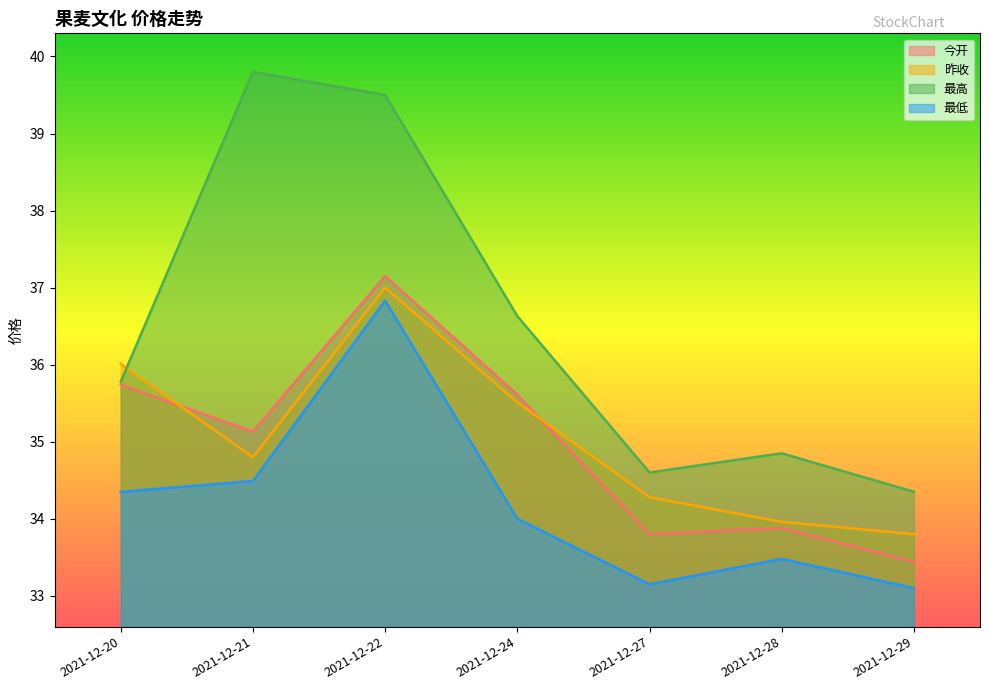

Read the 今开 value at 2021-12-24.

35.6